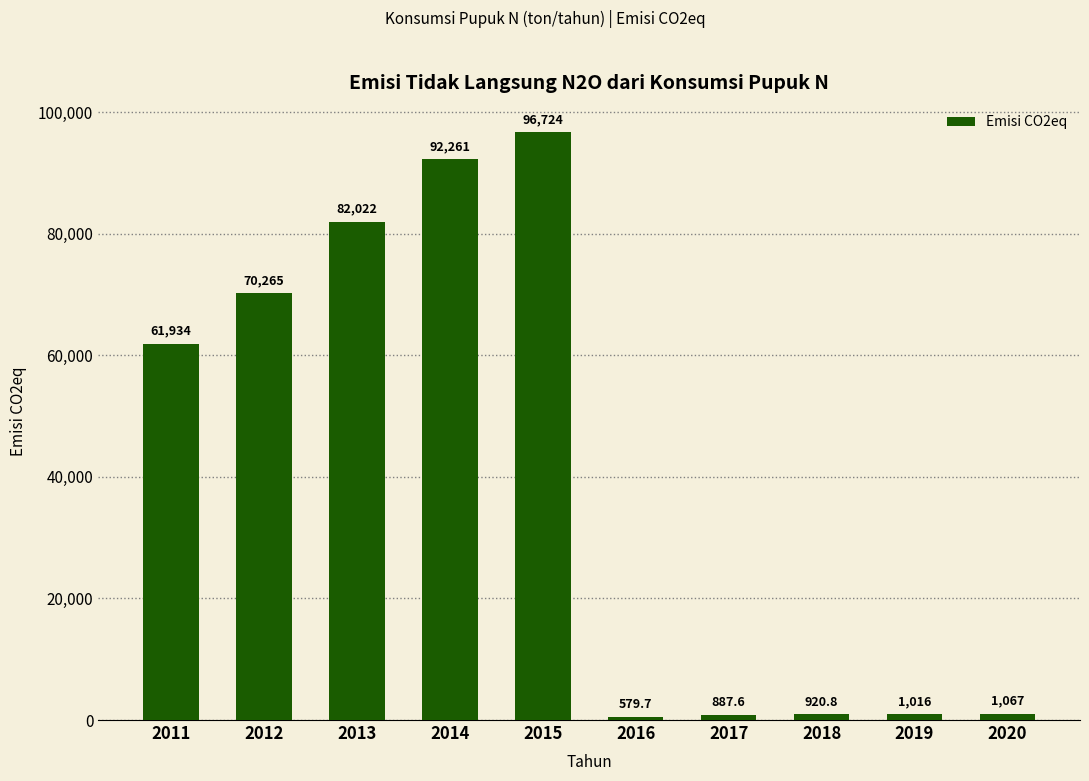

What is the change in value from 2013 to 2019?

-81006.6